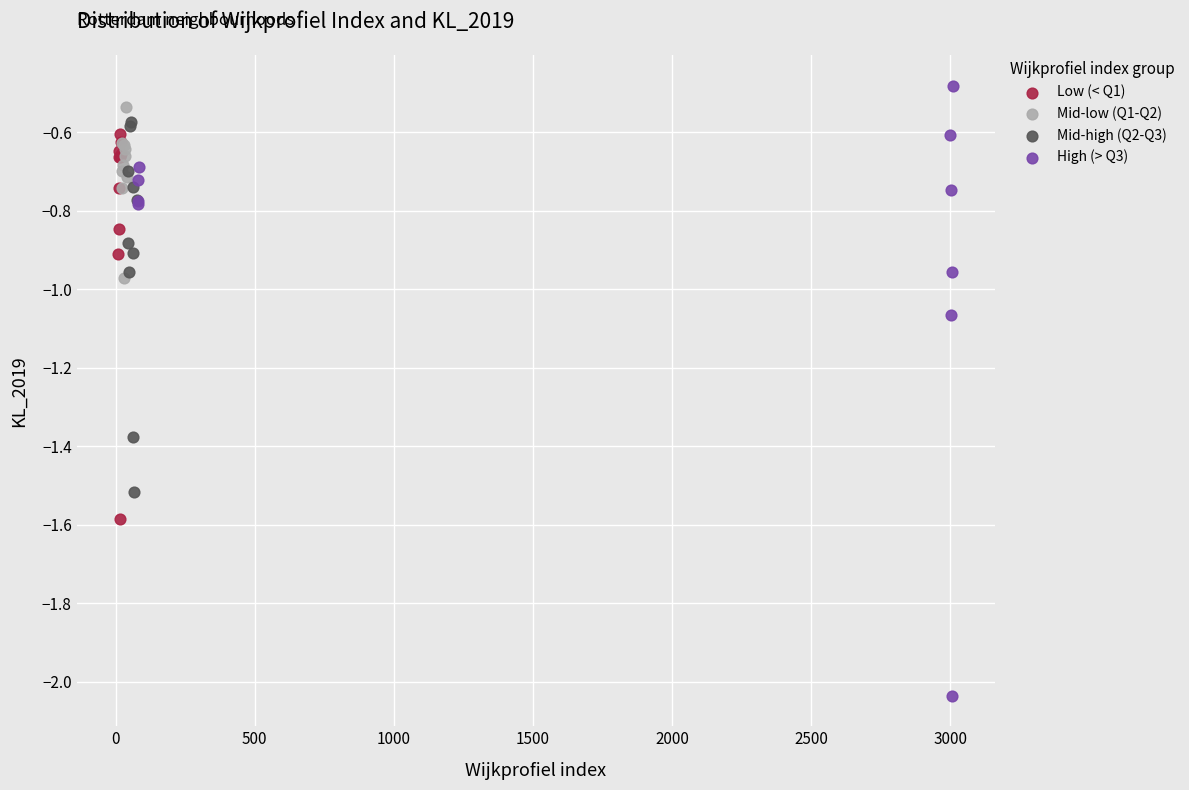

Which series has the largest Y range (max minus min)?

High (> Q3)